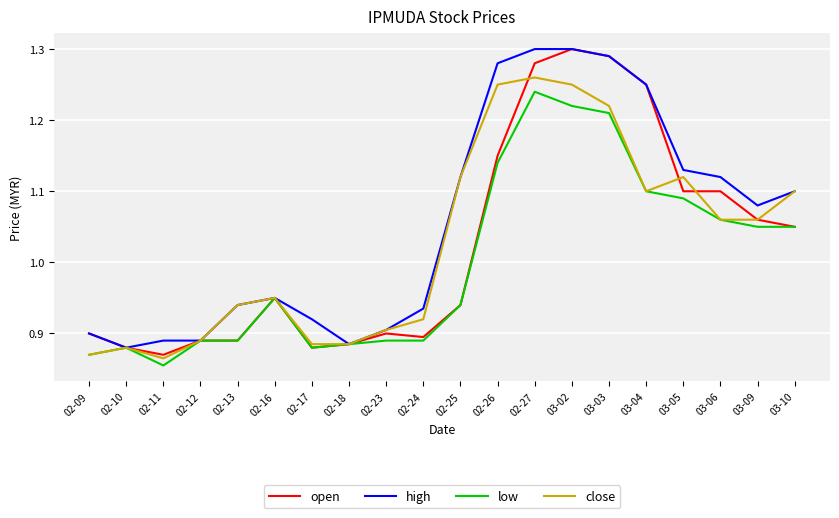

Is the value of close at 02-13 greater than the value of high at 03-05?

No